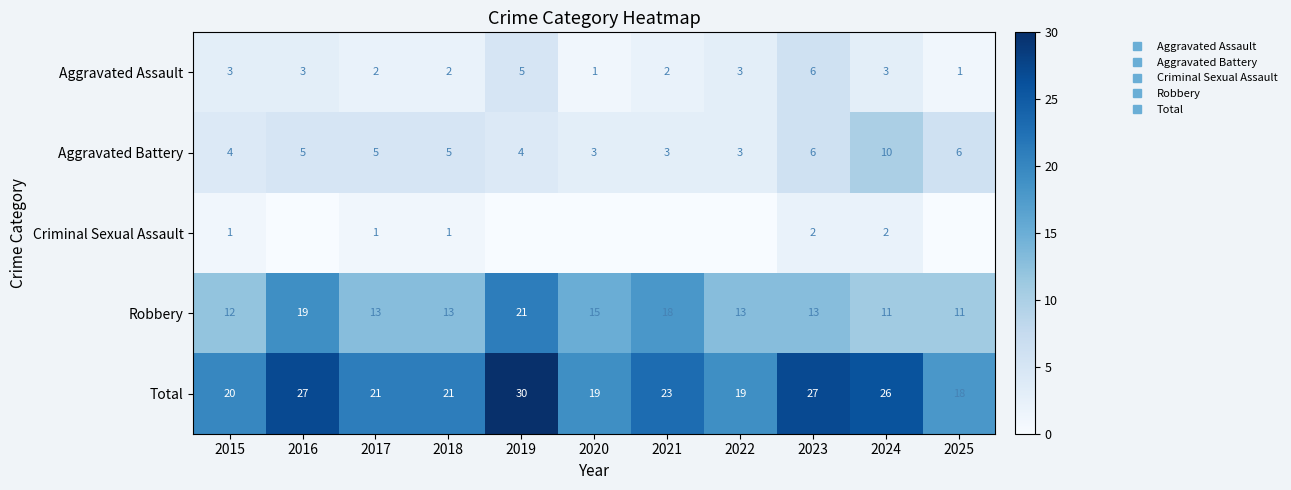

At which category is the sum across all series the highest?

2019